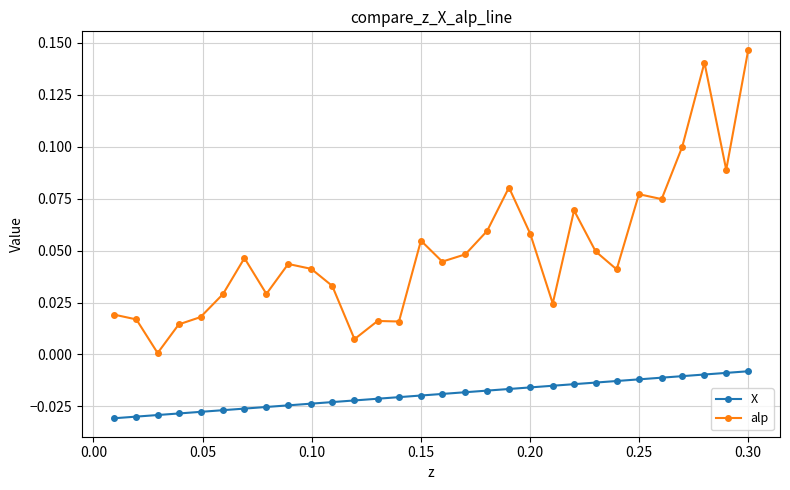

How many data points does each series have?

30